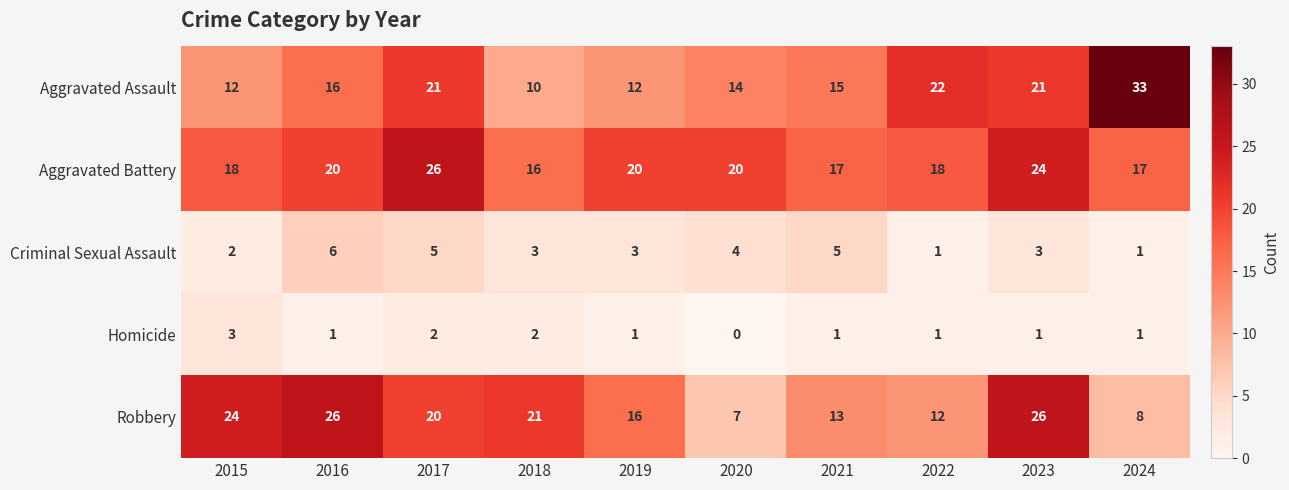

Which series has the largest total across all categories?

Aggravated Battery